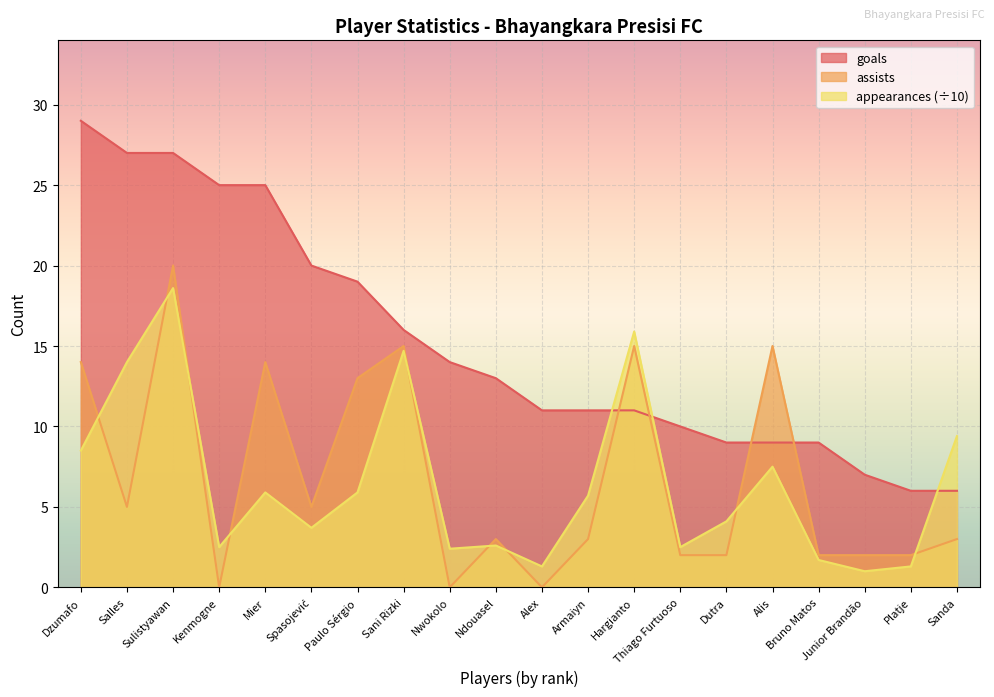

The goals series shows 10.5 at Dzumafo. True or false?

False